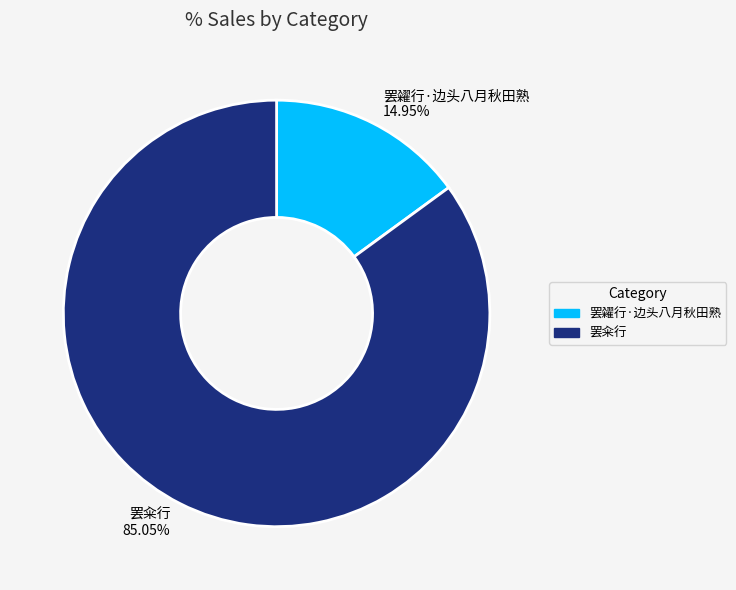

How many segments does this pie chart have?

2